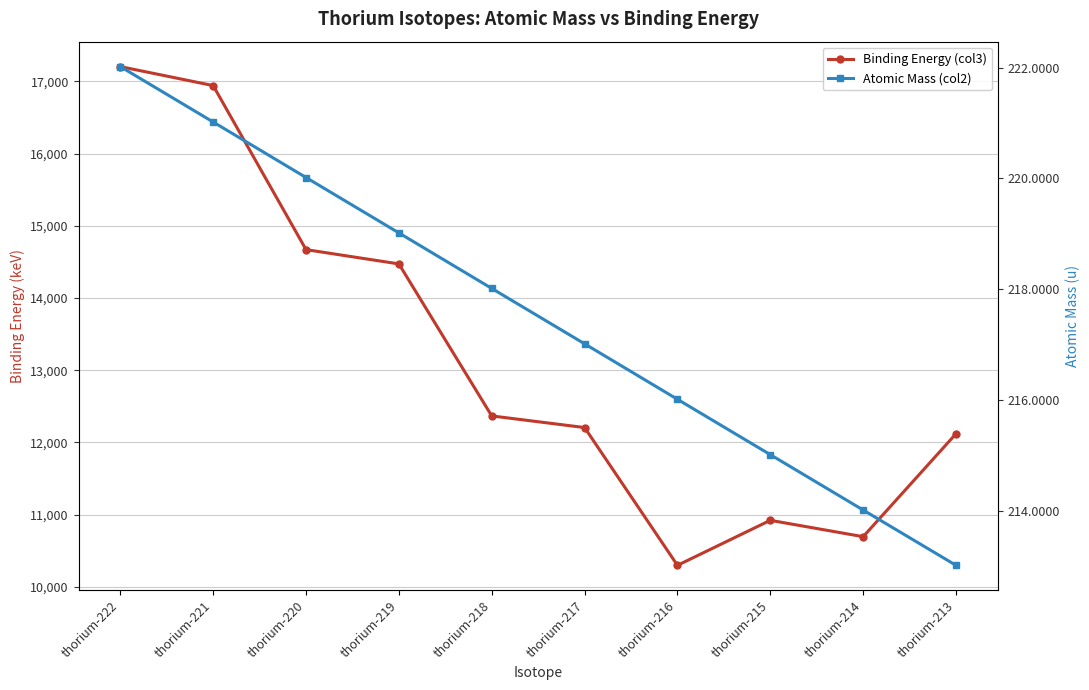

What is the value of the Binding Energy (col3) point at the 6th from the left?

12205.8